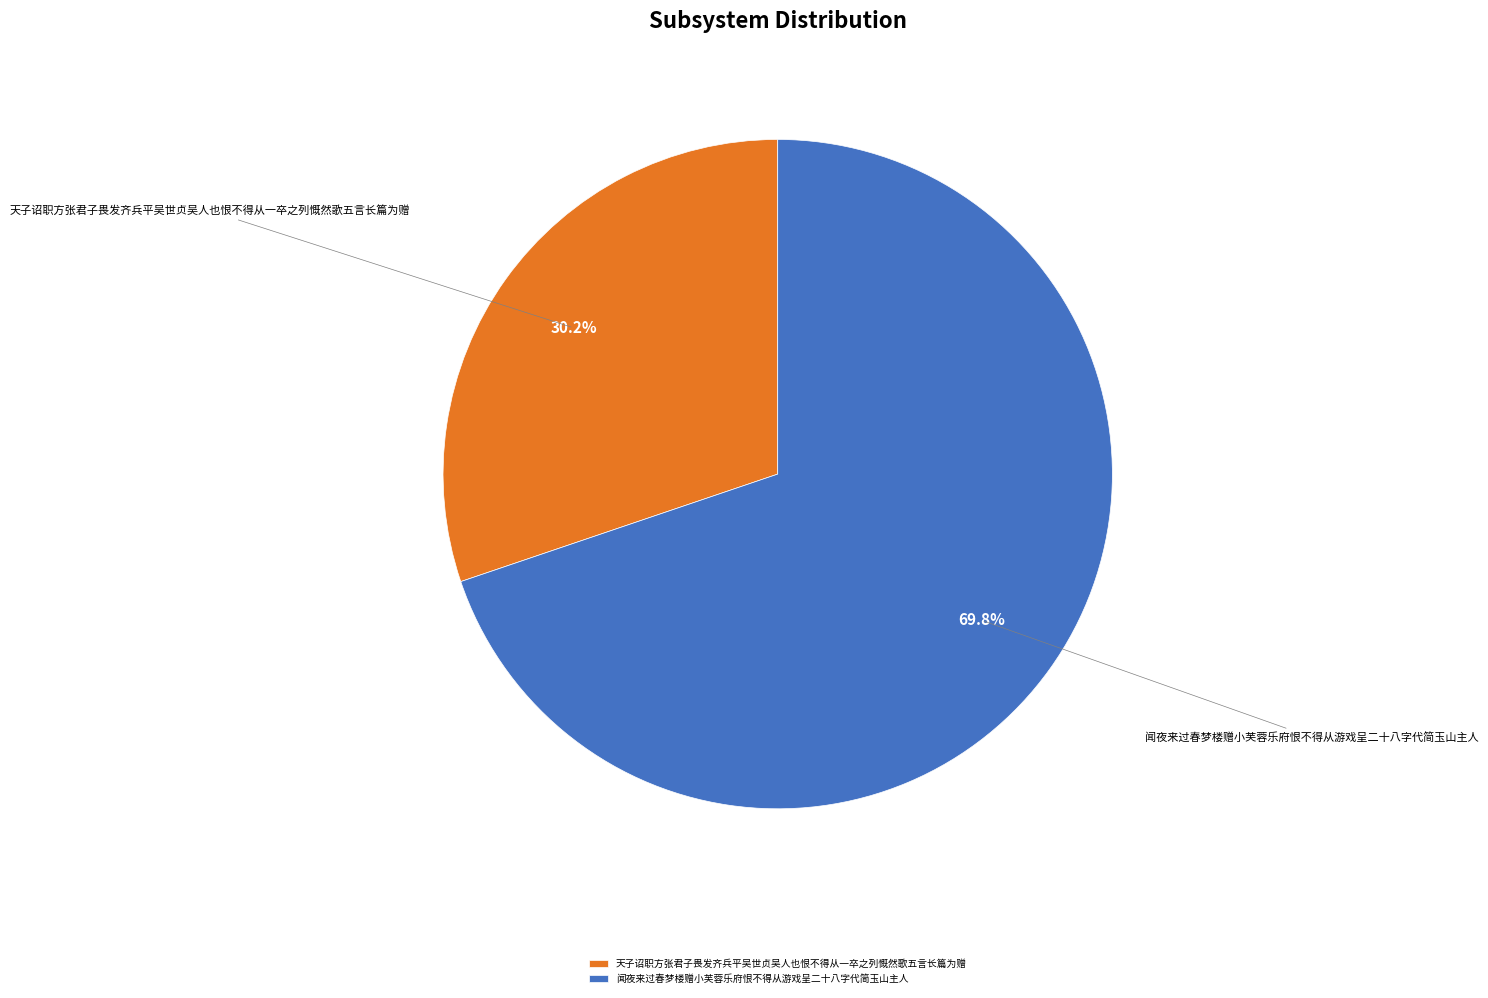

Which category accounts for the majority?

闻夜来过春梦楼赠小芙蓉乐府恨不得从游戏呈二十八字代简玉山主人